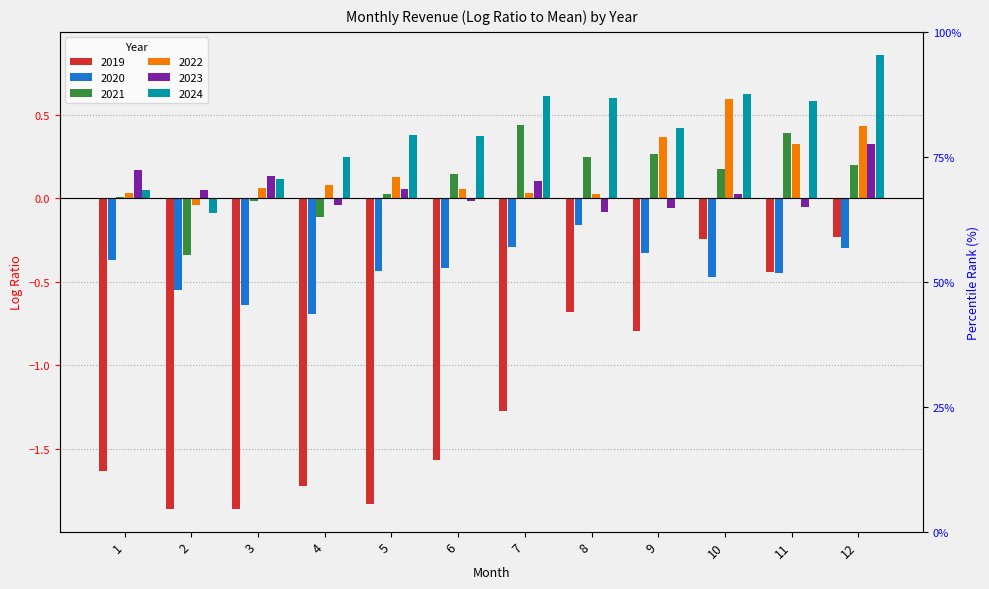

What is the maximum value for 2023?

0.3